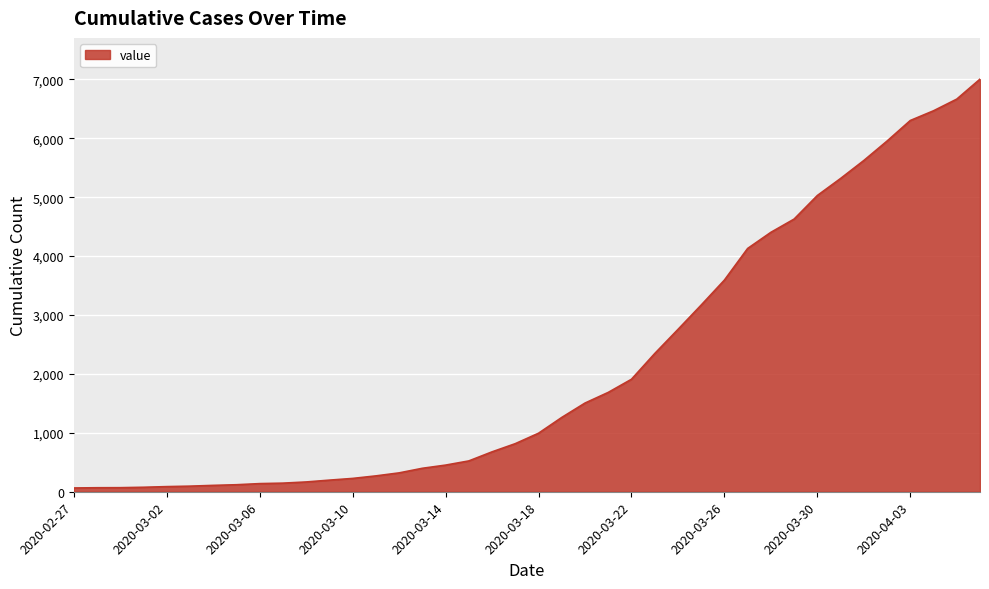

What is the difference between the maximum and minimum values?

6939